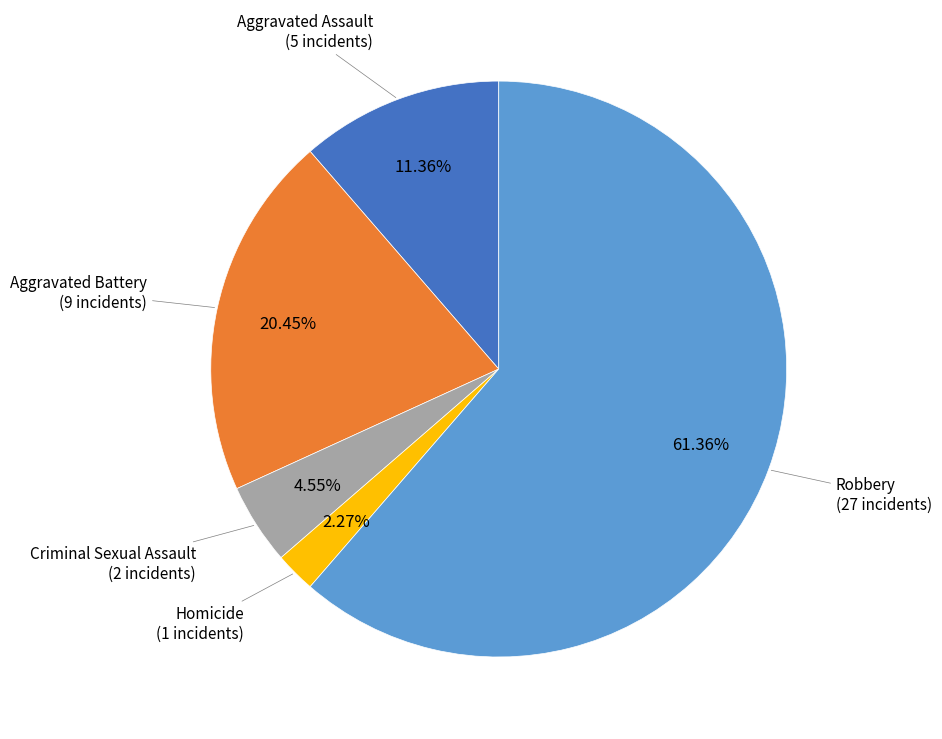

How many segments does this pie chart have?

5